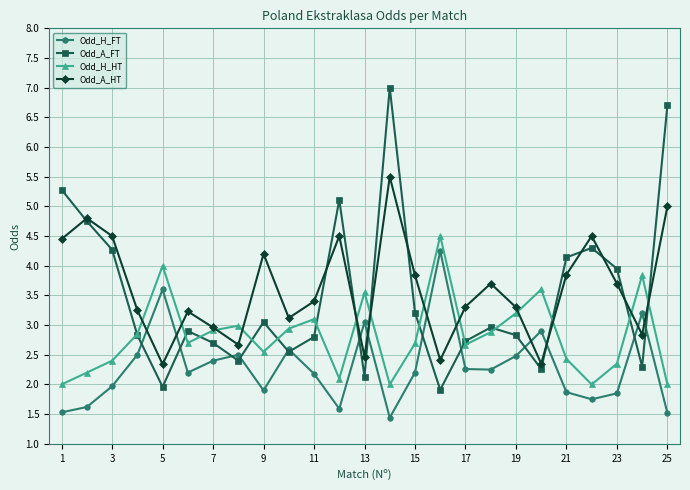

What is the value of the Odd_A_HT point at the 21st from the left?

3.9